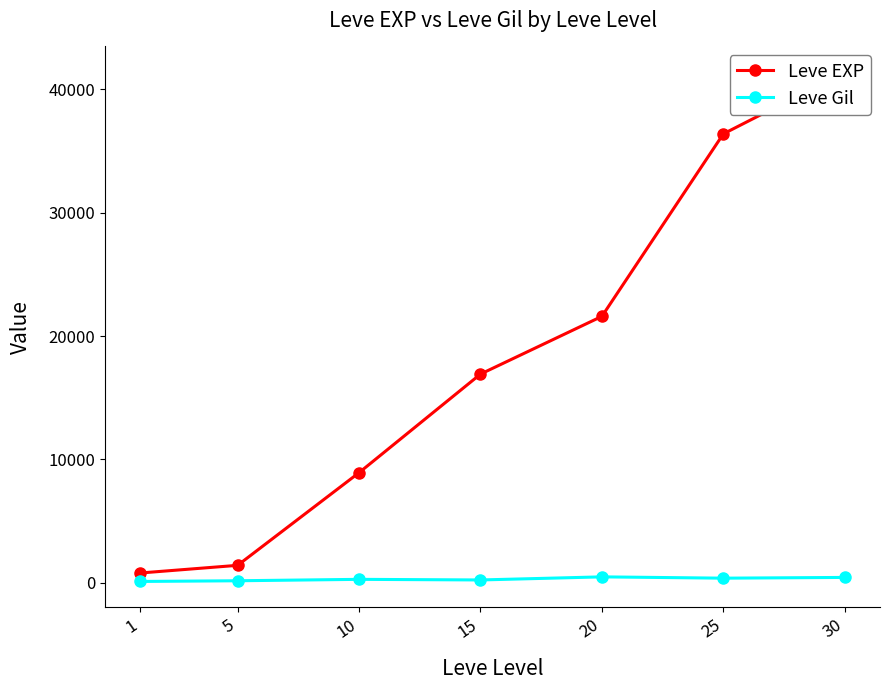

Is the value of Leve EXP at 30 greater than the value of Leve Gil at 10?

Yes